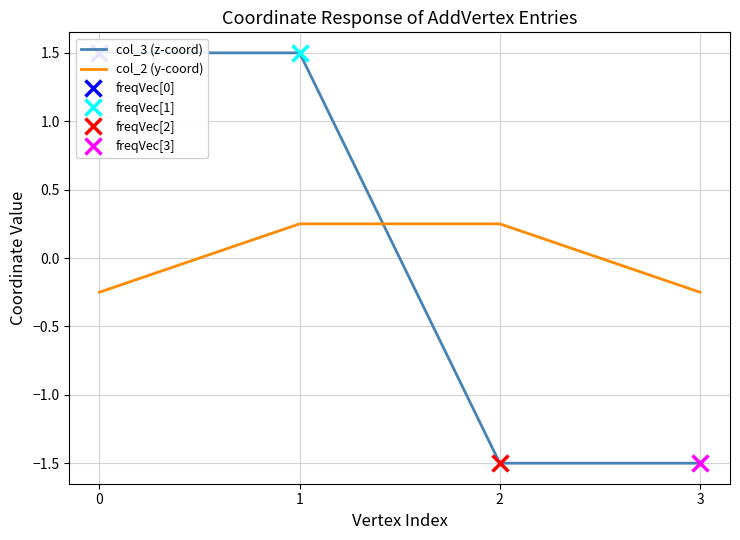

What value does the col_3 (z-coord) series have at 3?

-1.5